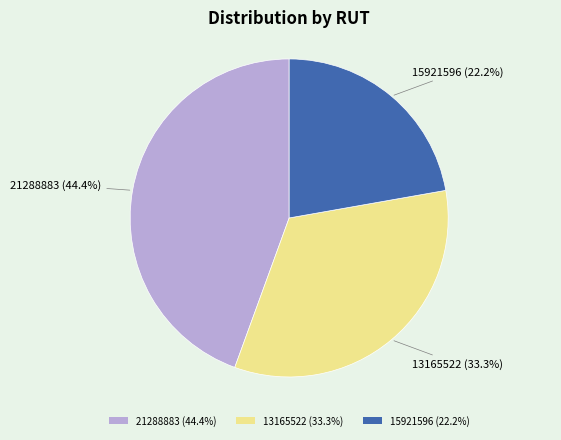

What percentage is the 15921596 slice, to the nearest percent?

22%